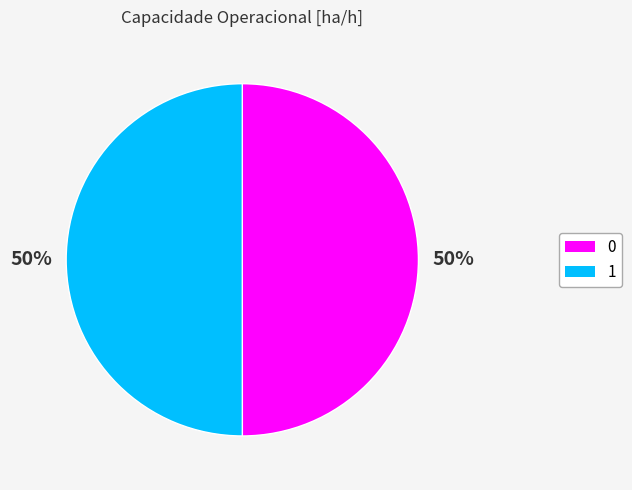

True or false: 0 accounts for 50% of the total.

True